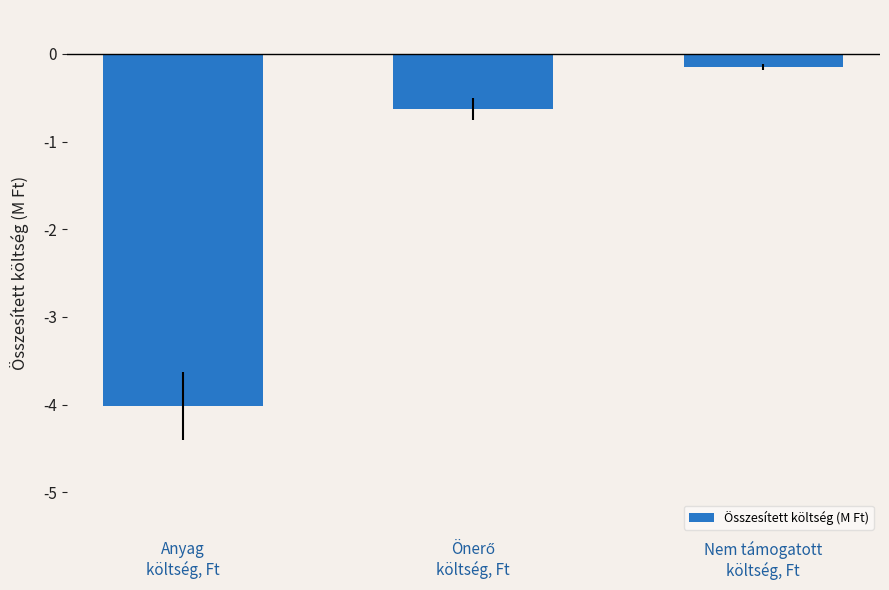

What is the difference between the maximum and minimum values?

3.9